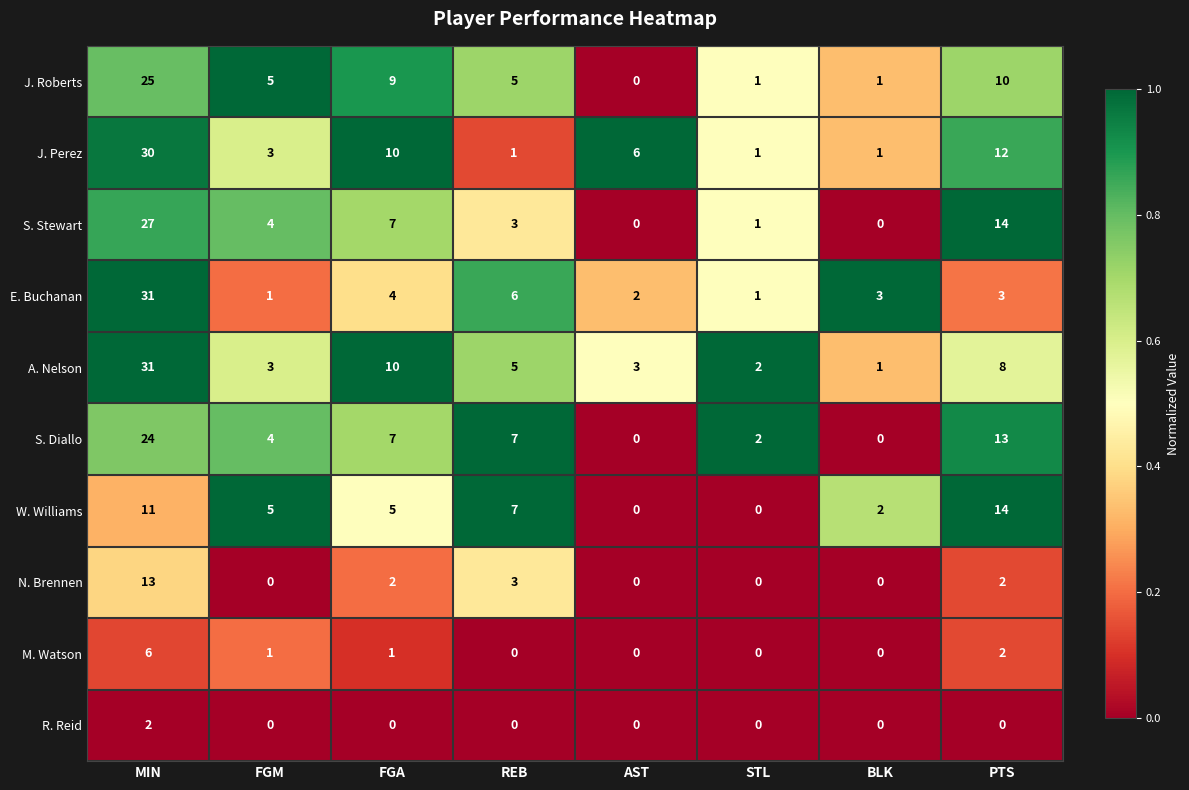

Which series has the largest total across all categories?

J. Perez